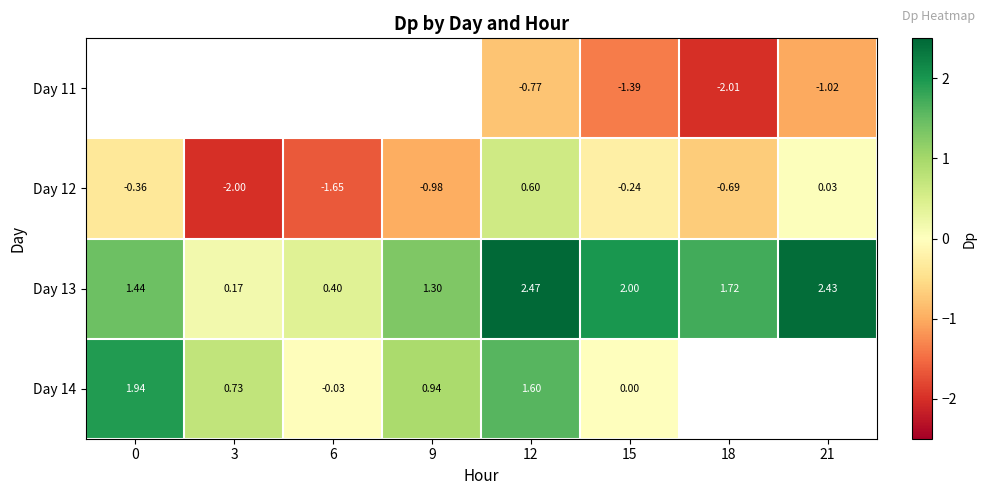

At which label is Day 12 closest to 0?

21